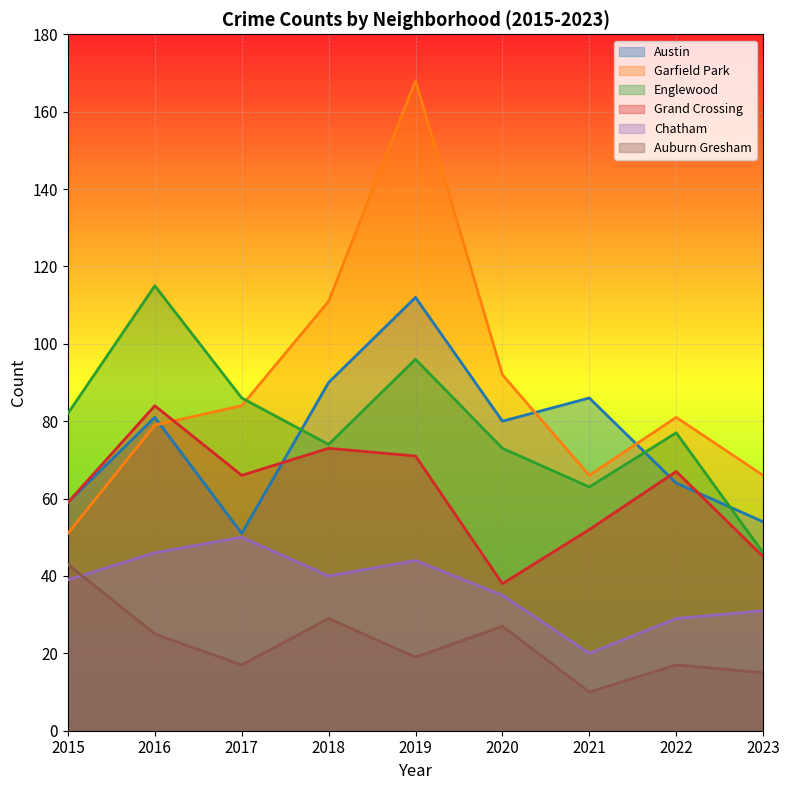

How many intersections are there between Garfield Park and Englewood?

1